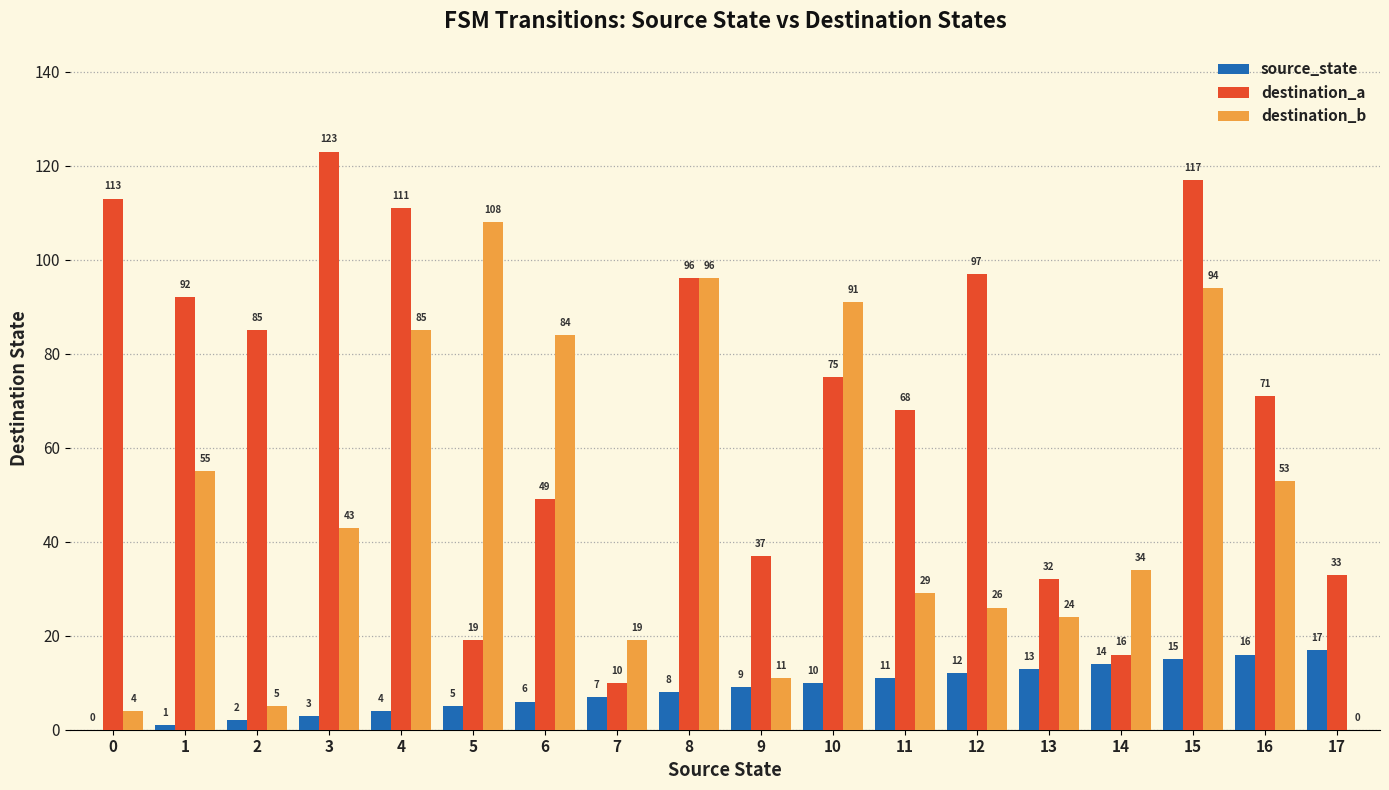

Is the value of destination_a at 4 greater than the value of destination_b at 5?

Yes